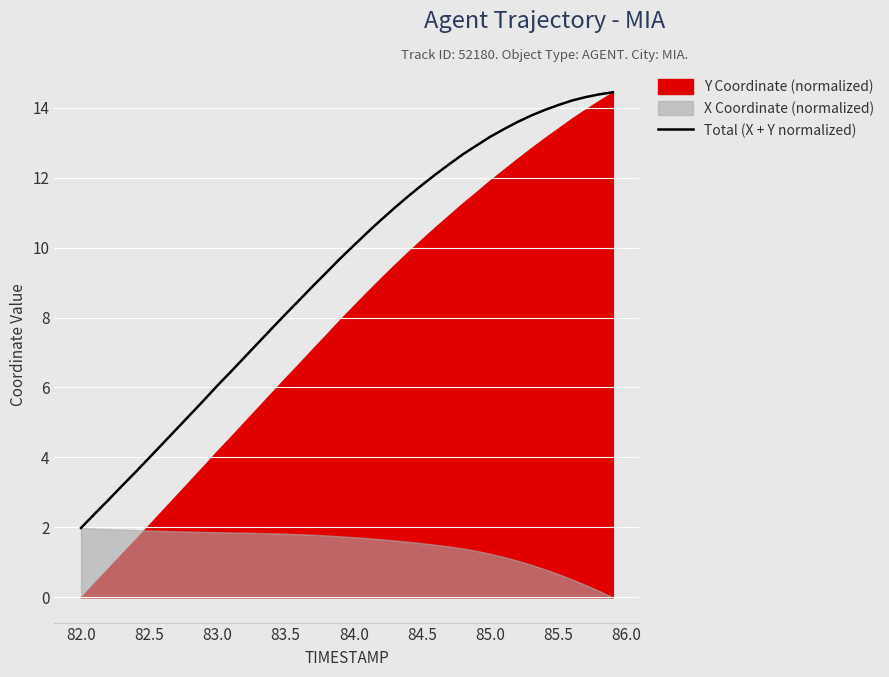

True or false: Total (X + Y normalized) has a value of 10.1 at 84.0.

True